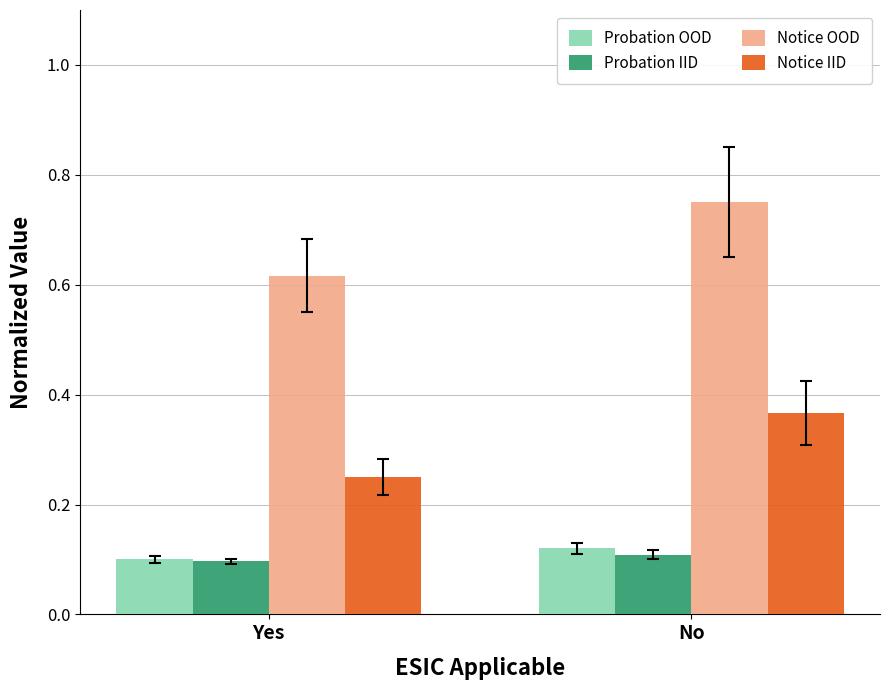

Where is Notice IID nearest to the value 0?

Yes